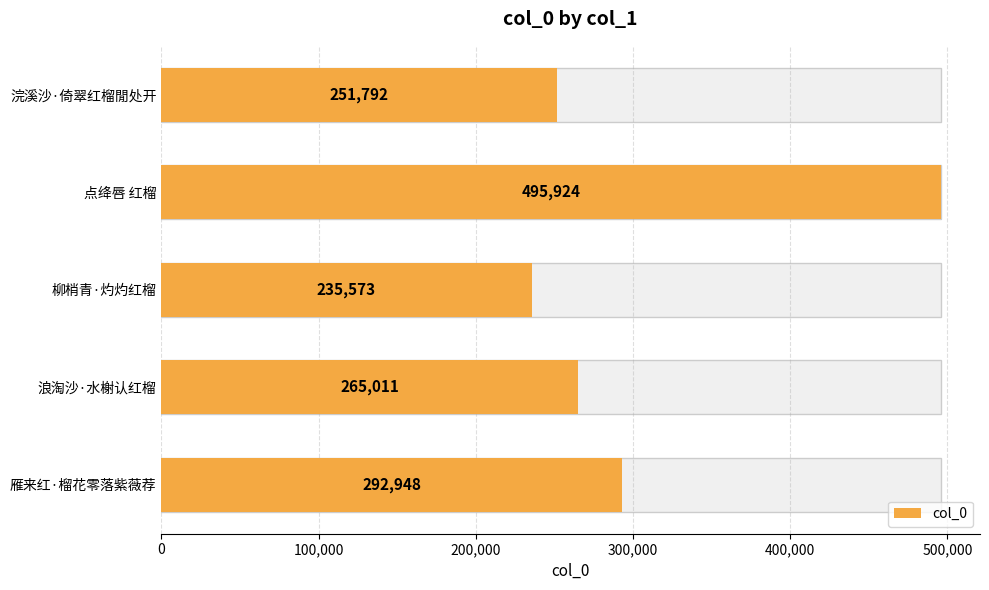

What is the value of the 5th bar from the left?

292948